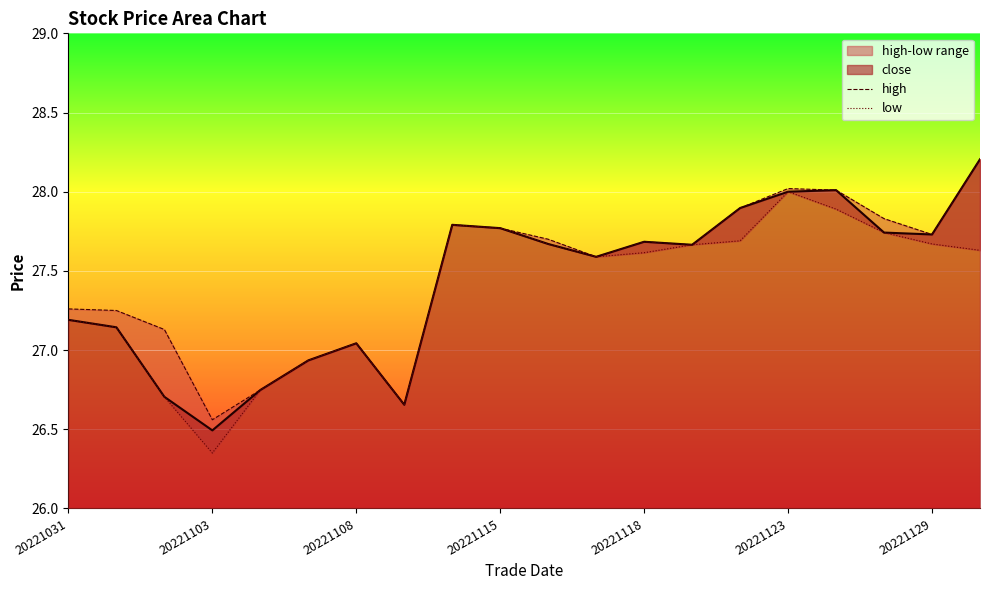

List the labels in order of low value, largest first.

20221123, 20221125, 20221111, 20221115, 20221128, 20221122, 20221116, 20221129, 20221121, 20221130, 20221118, 20221117, 20221031, 20221101, 20221108, 20221107, 20221104, 20221102, 20221109, 20221103